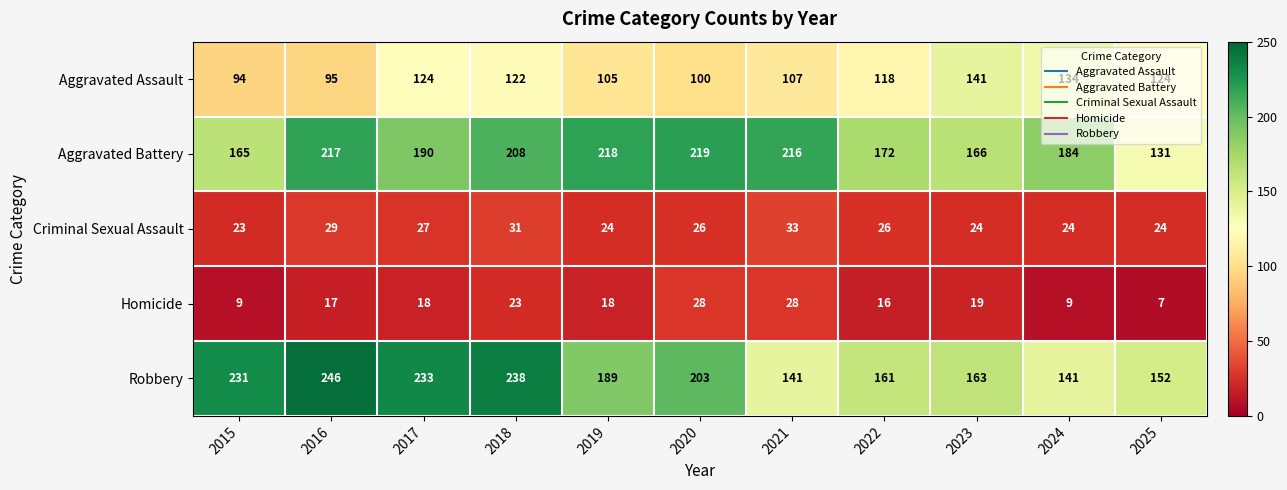

Which series has the largest range (max minus min)?

Robbery